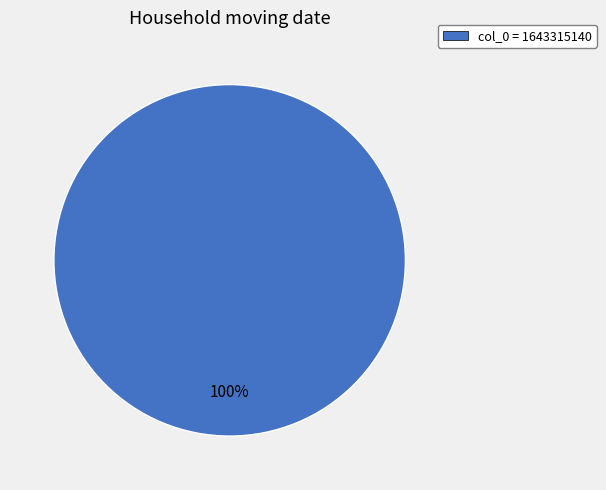

Rank the categories by value from highest to lowest.

col_0 = 1643315140